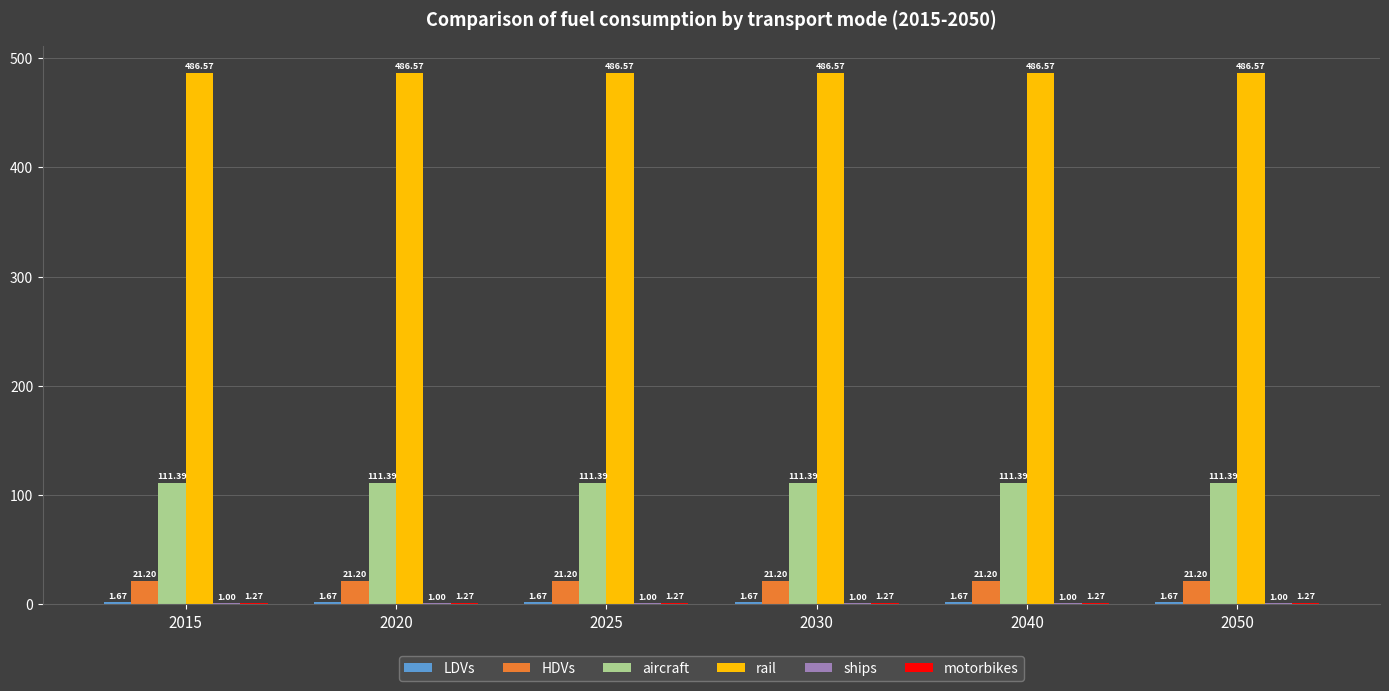

What is the spread (max minus min) of values at 2030?

485.6